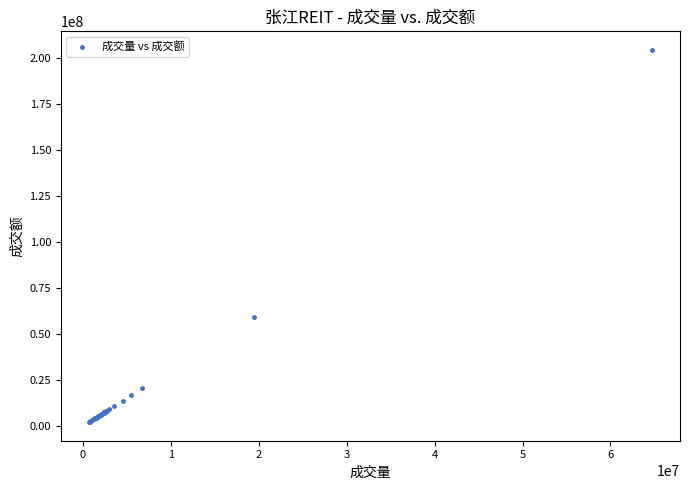

What Y value in the scatter plot is closest to 103106853?

59265321